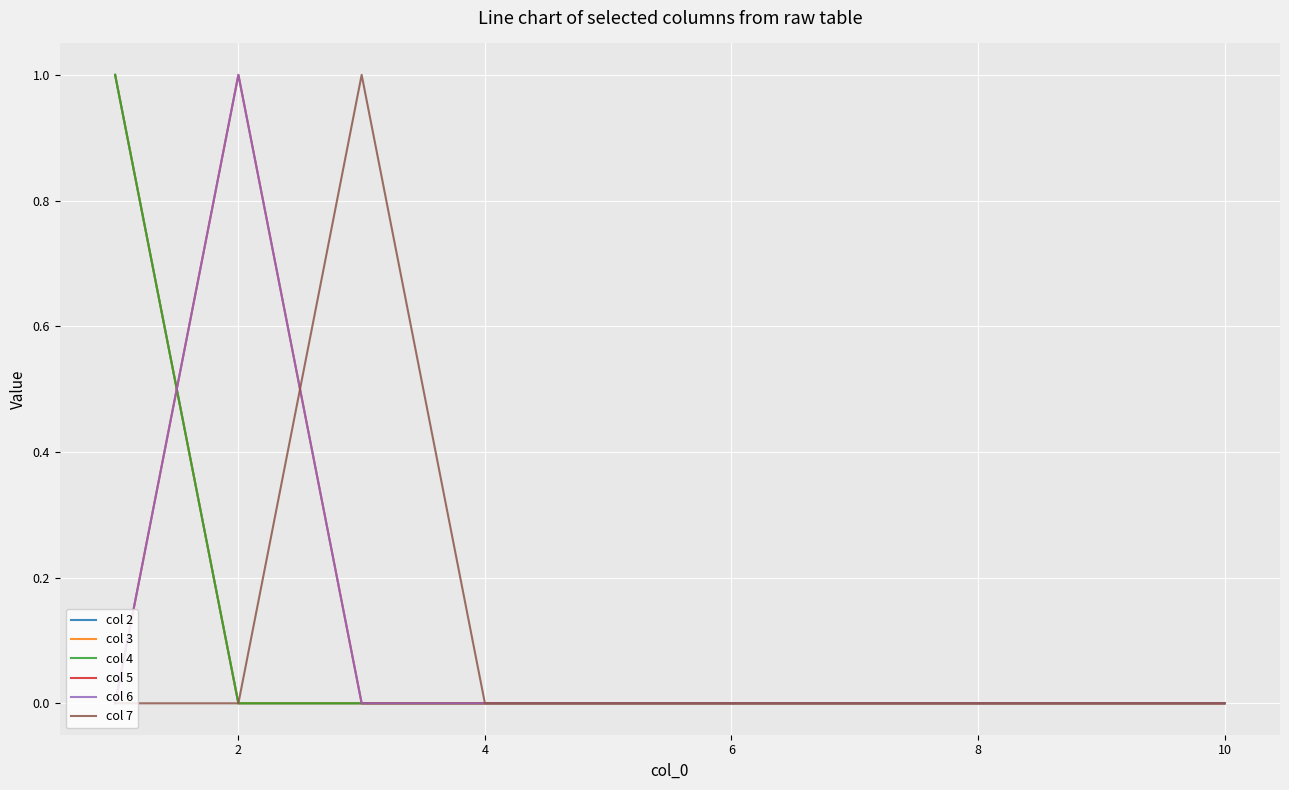

What is the label of the 5th point from the left?

8